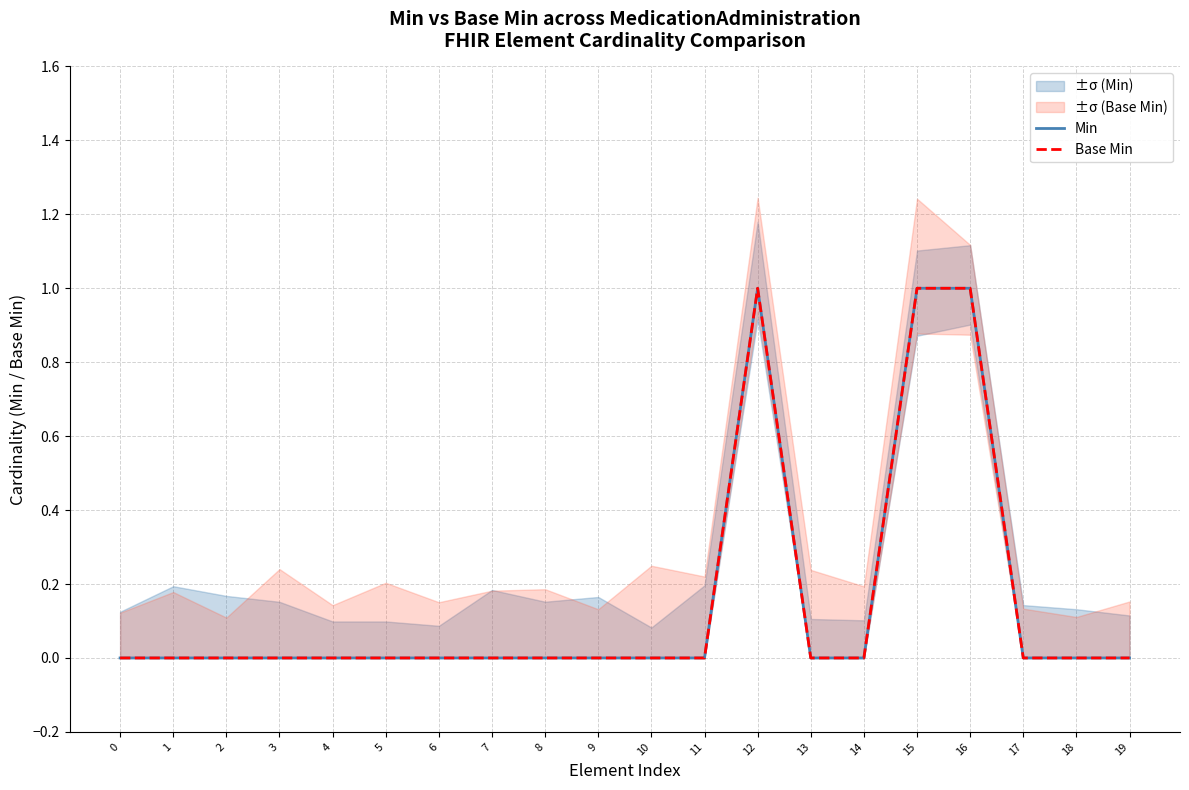

True or false: Min has a value of 0 at 13.

True